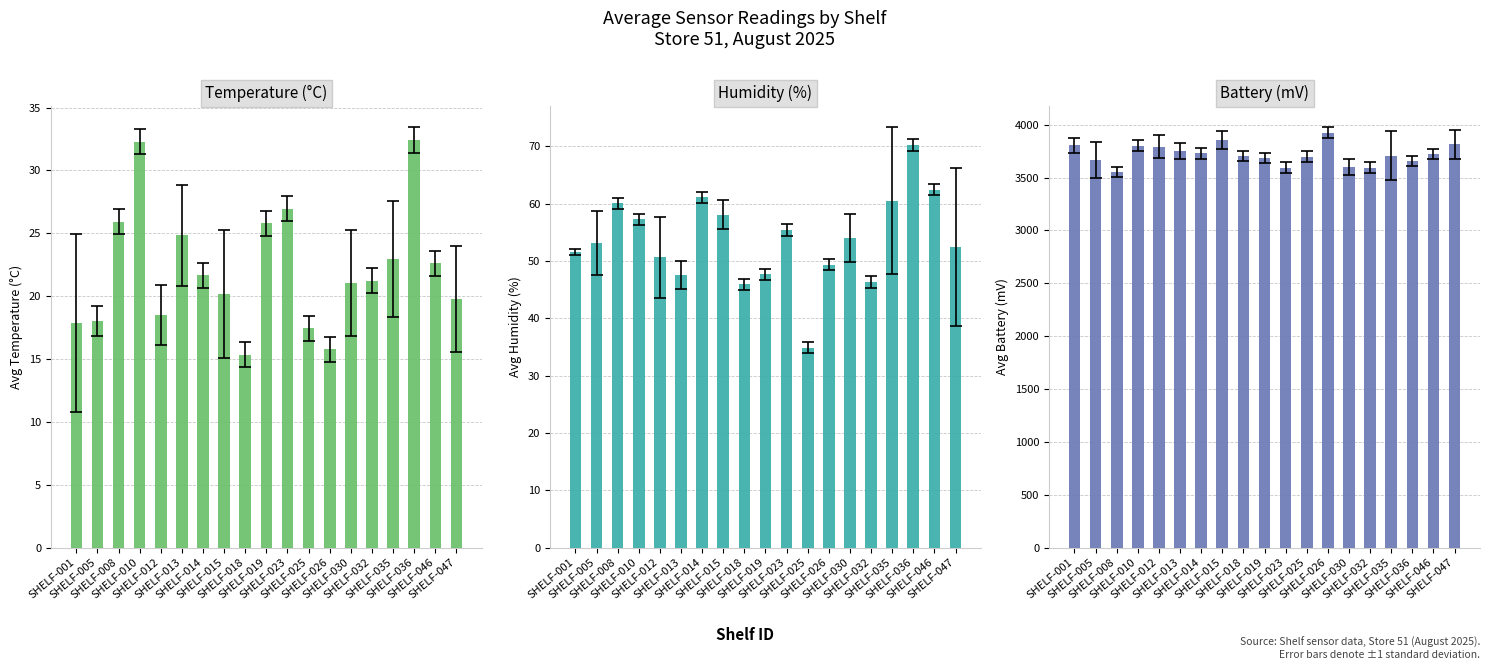

Between SHELF-012 and SHELF-015, which series saw the biggest shift?

Battery (mV)